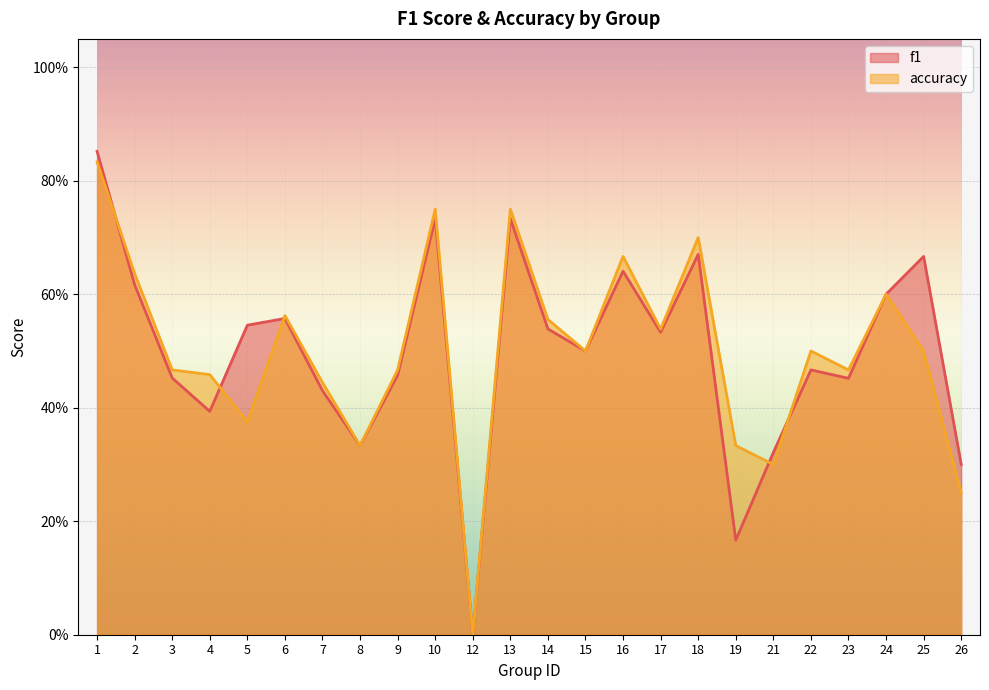

At which category is the sum across all series the highest?

1